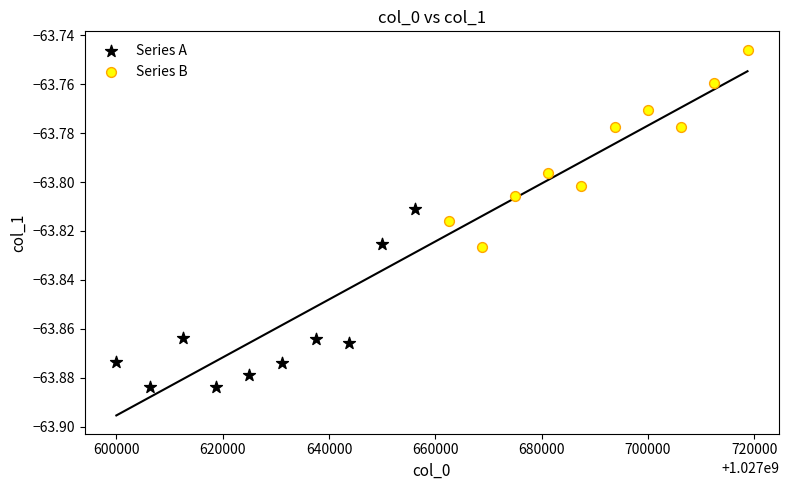

Which series has the largest Y range (max minus min)?

Series B